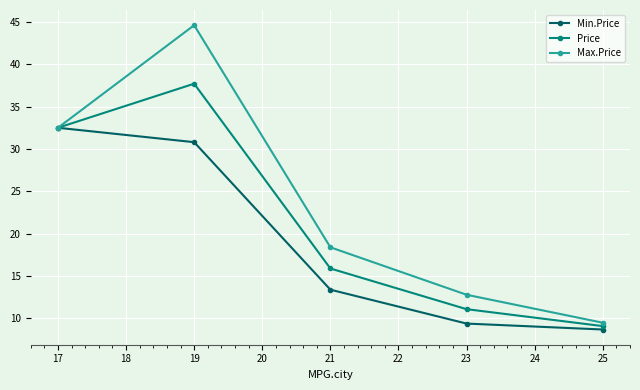

What is the difference between the Price values at 19 and 17?

5.2